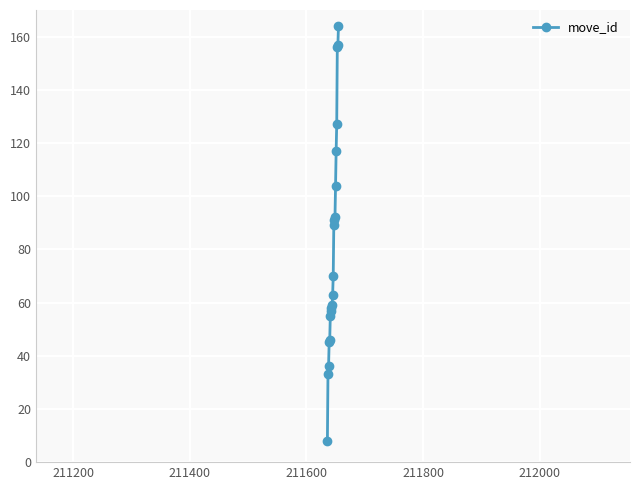

What is the value of the 3rd point from the left?

36